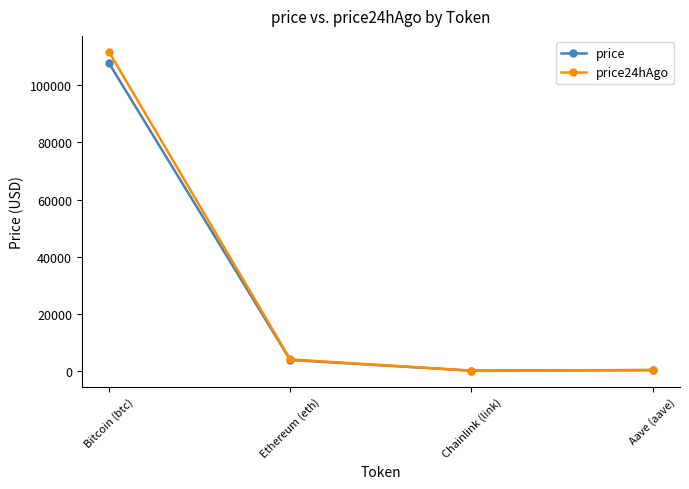

What is the minimum value for price24hAgo?

18.0